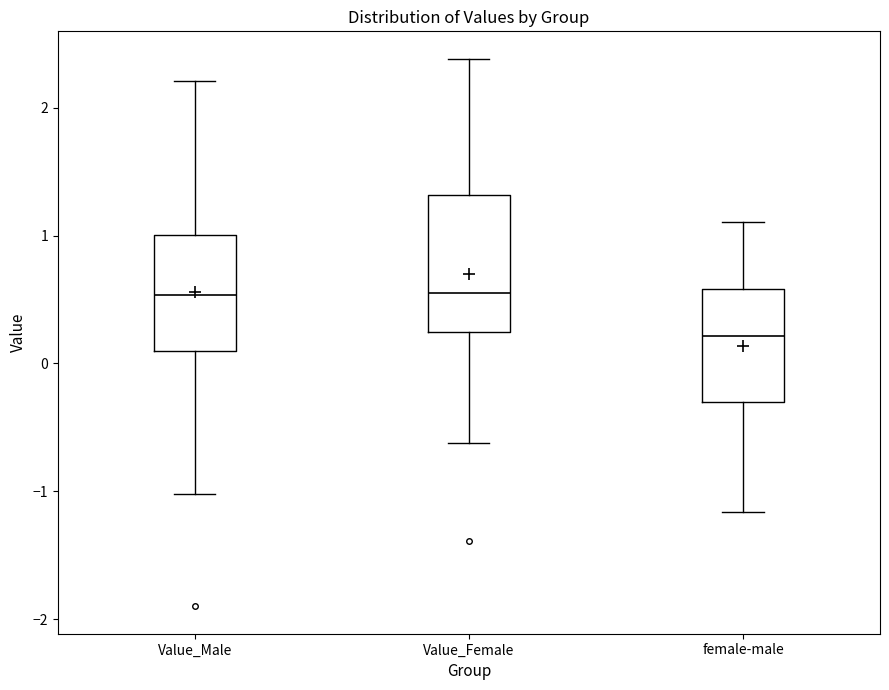

Where is the upper edge of the box for female-male on the y-axis? The values are not printed on the chart, so give them approximately, as read against the axis.

0.6